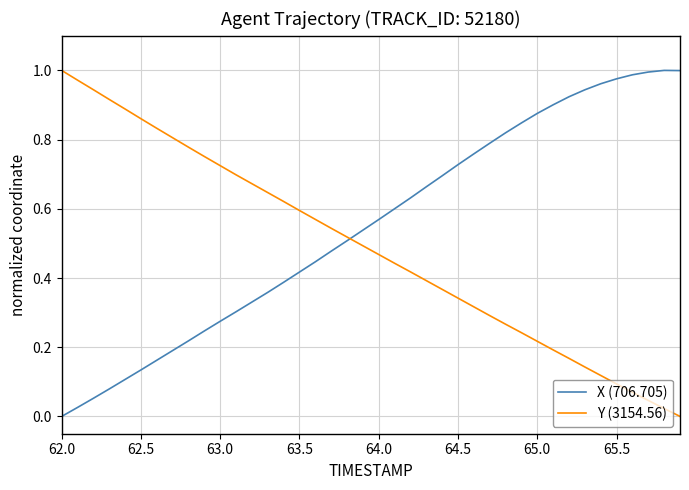

List the series in order of their overall mean, lowest first.

Y (3154.56), X (706.705)